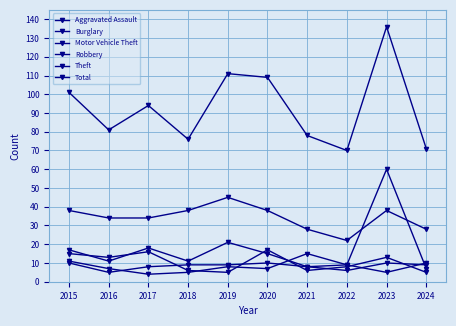

List the series in order of their peak value, lowest first.

Aggravated Assault, Robbery, Burglary, Theft, Motor Vehicle Theft, Total